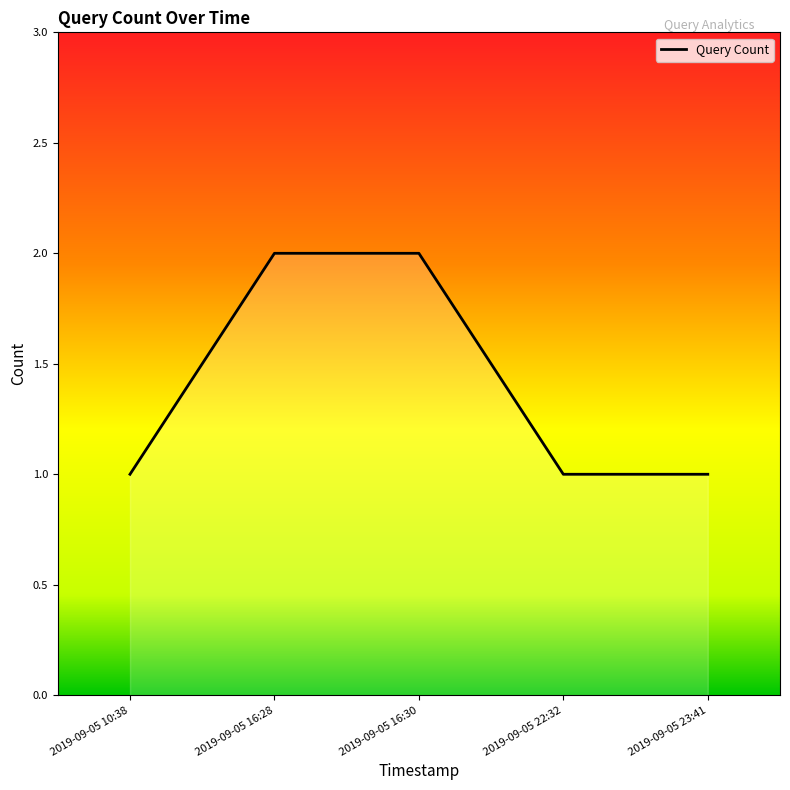

How many values are between 1 and 2?

5